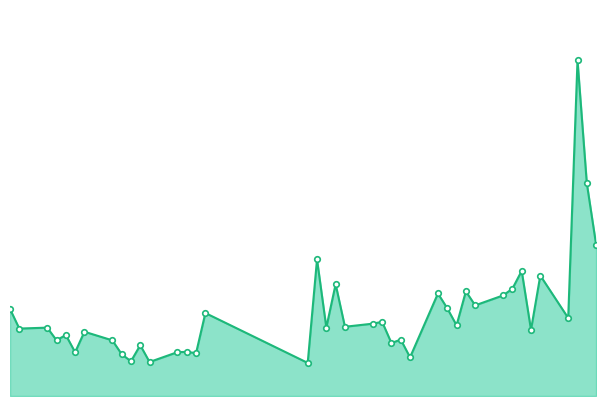

What is the label of the 17th point from the left?

2020-02-03